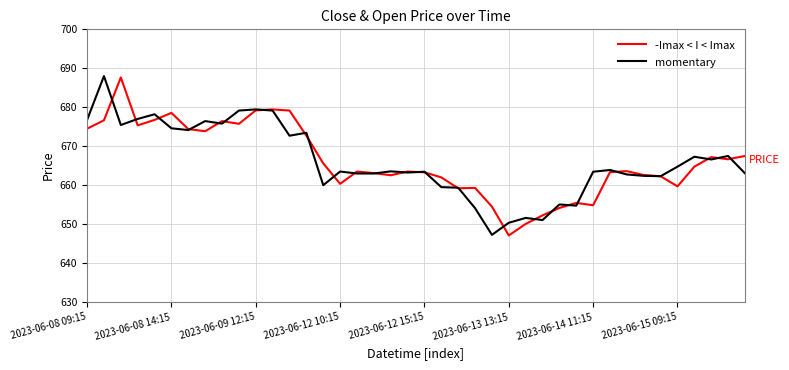

What is the smallest value displayed?

647.1